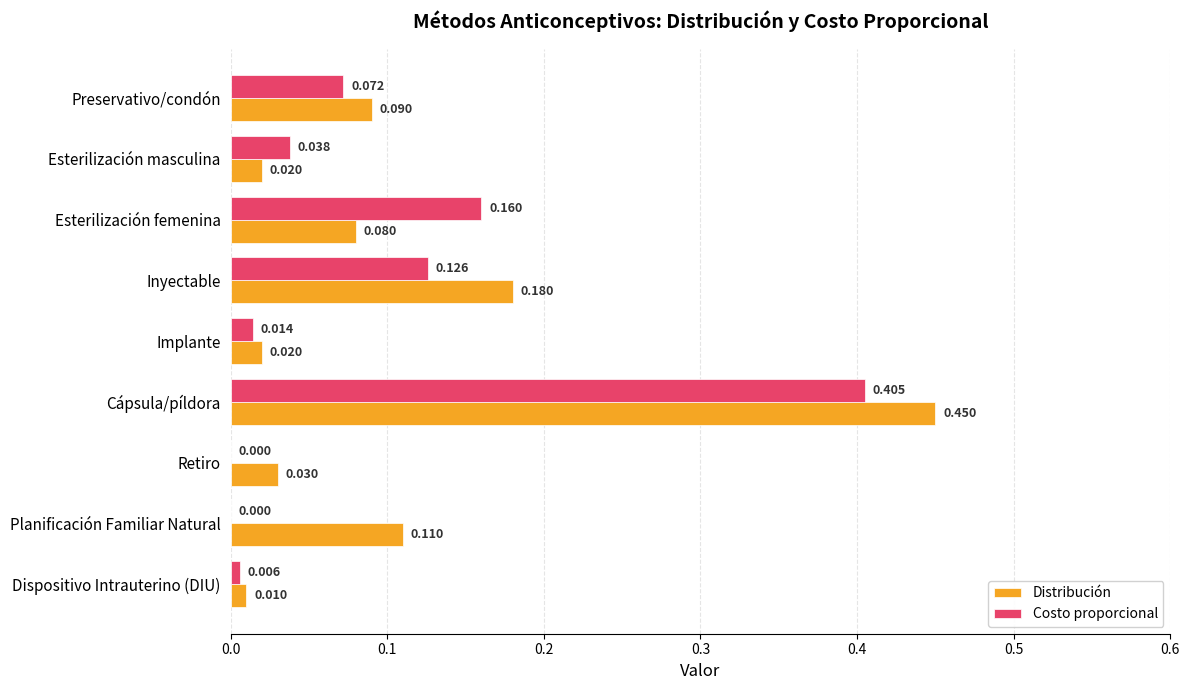

At which category does the chart reach its peak across all series?

Cápsula/píldora